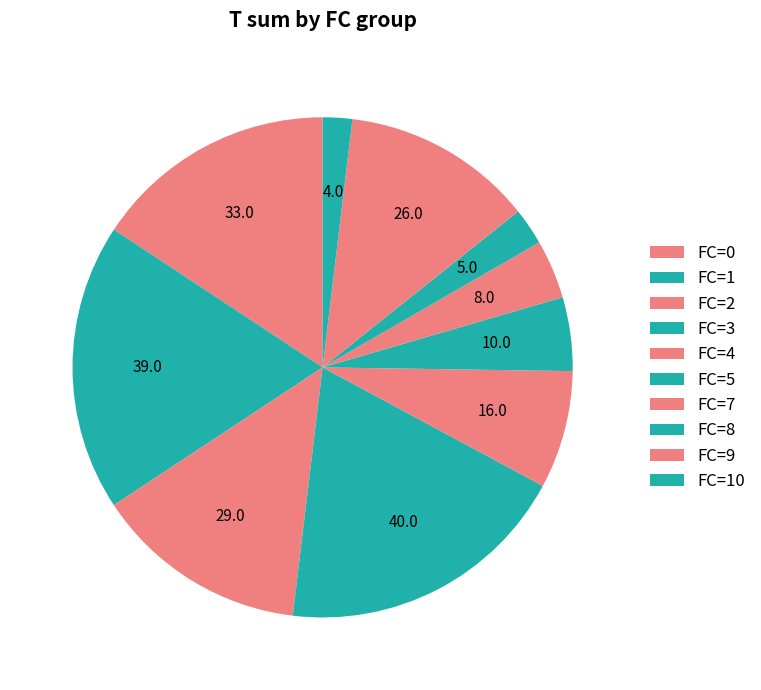

How many slices are in this pie chart?

10